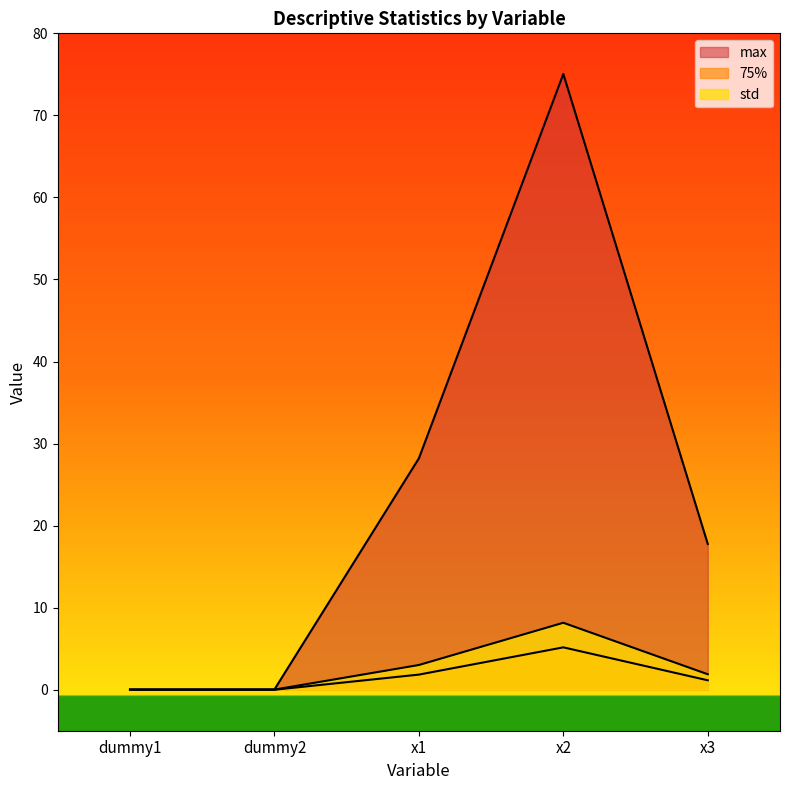

Which label corresponds to the largest value in the chart?

x2